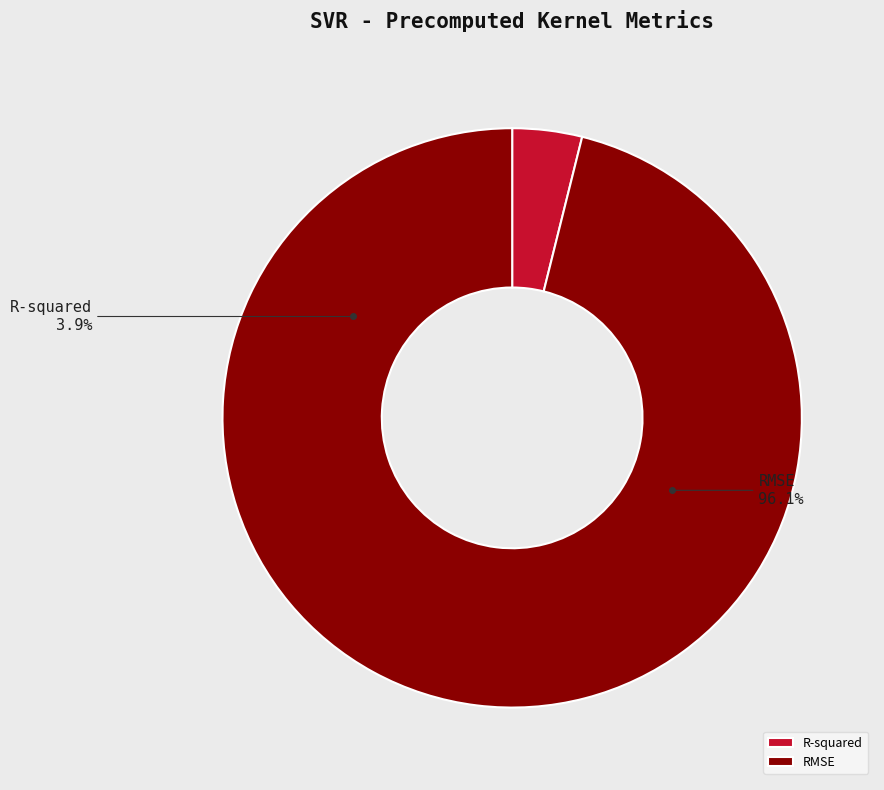

How much of the chart is everything except RMSE?

3.9%